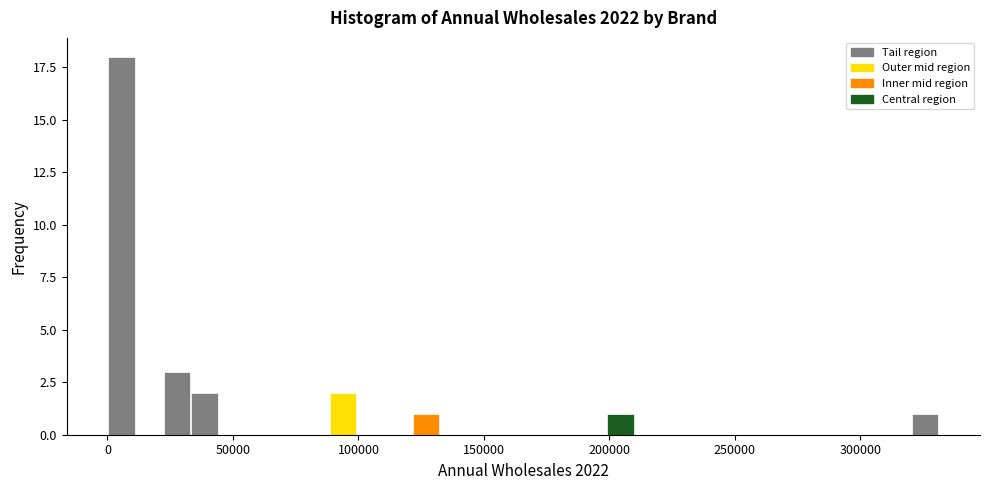

Read against the x-axis, roughly where is the centre of the tallest bar?

5000